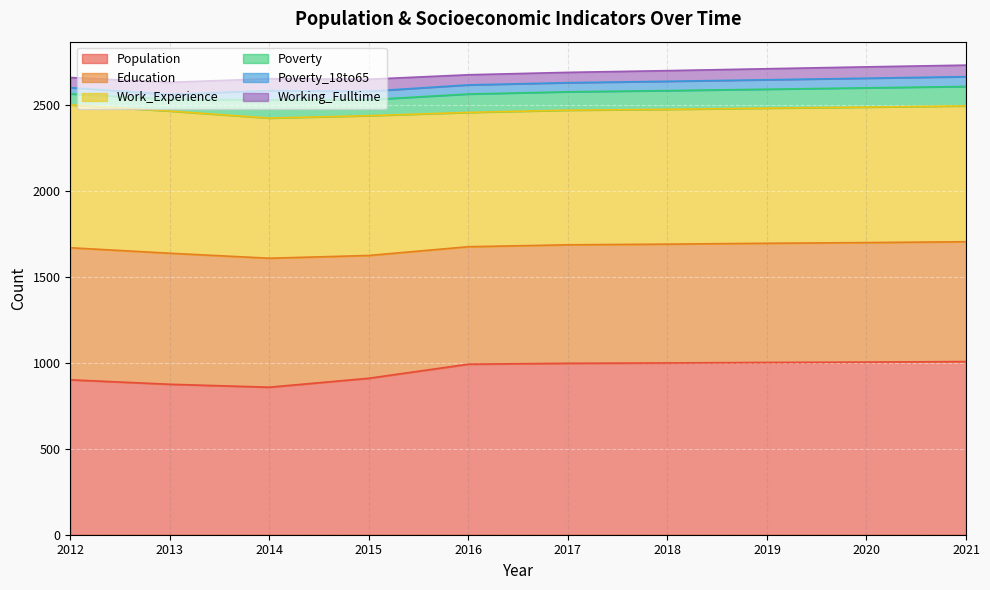

What is the minimum value shown in the chart?

28